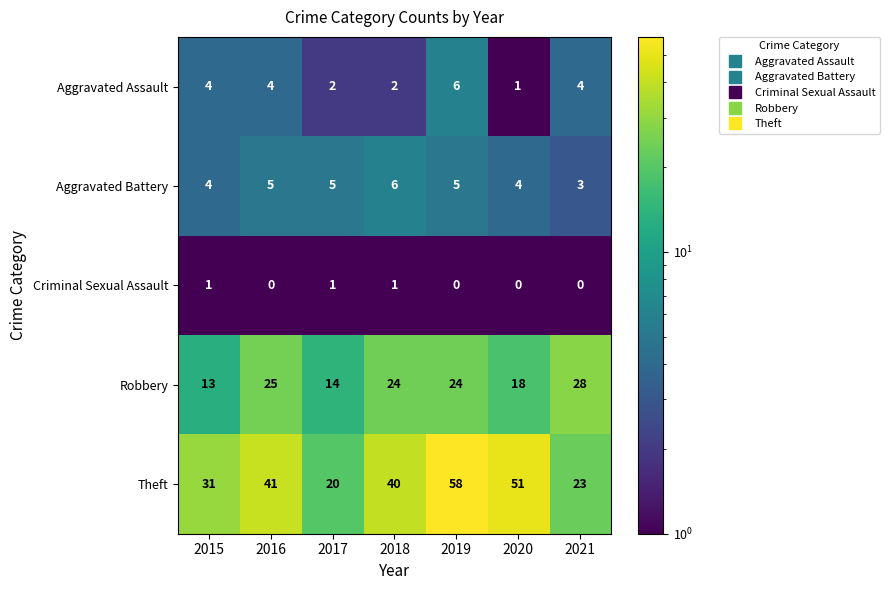

At how many categories does at least one series exceed 24?

6